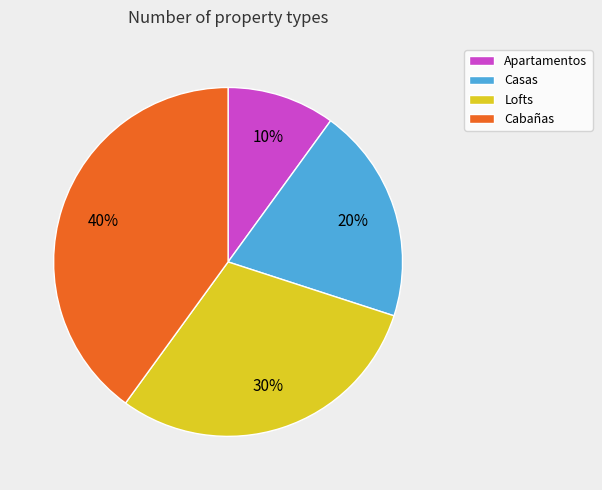

Is Cabañas the majority of the pie?

No